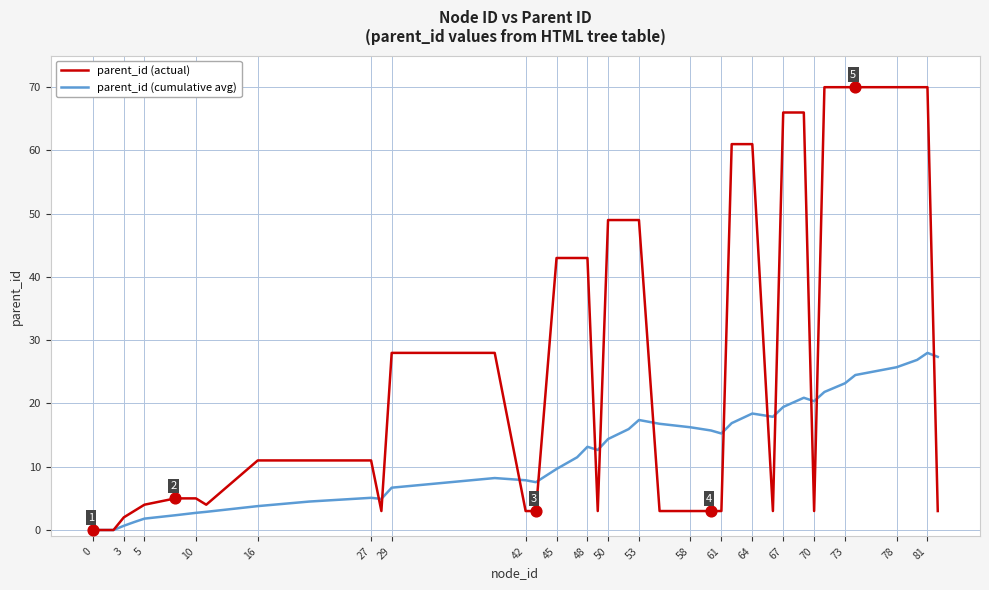

What are all the series names shown in the legend?

parent_id (actual), parent_id (cumulative avg)